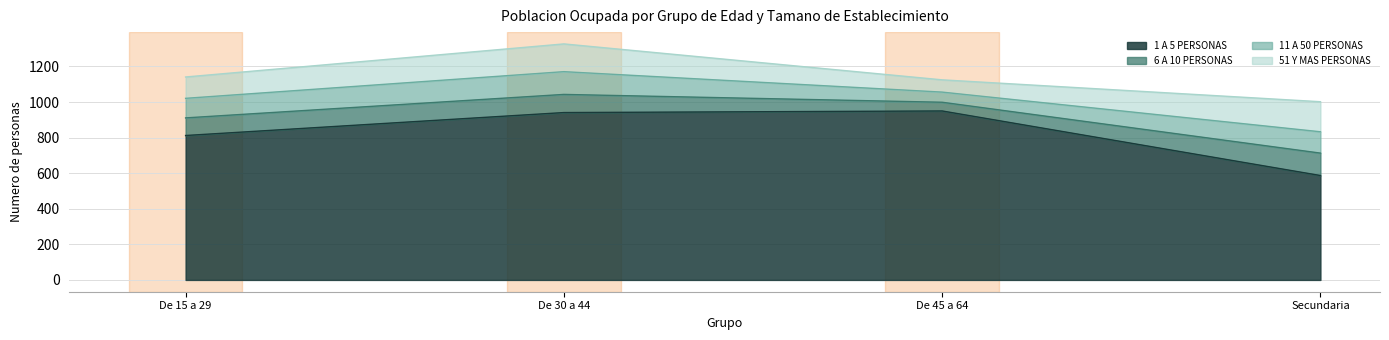

At which category does 51 Y MAS PERSONAS reach its first local valley?

De 45 a 64